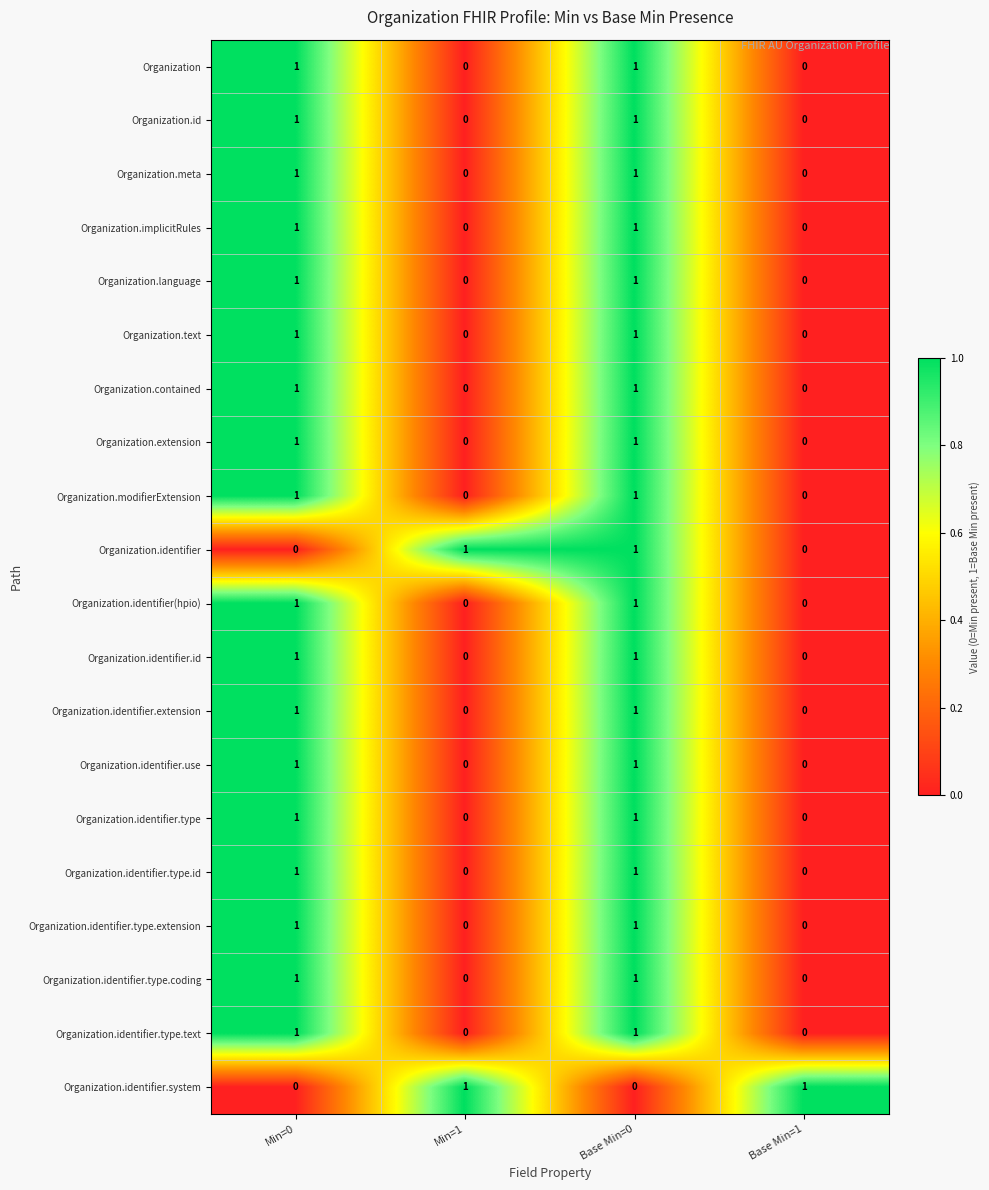

Count the Organization.identifier.type values in the range 0 to 1.

4